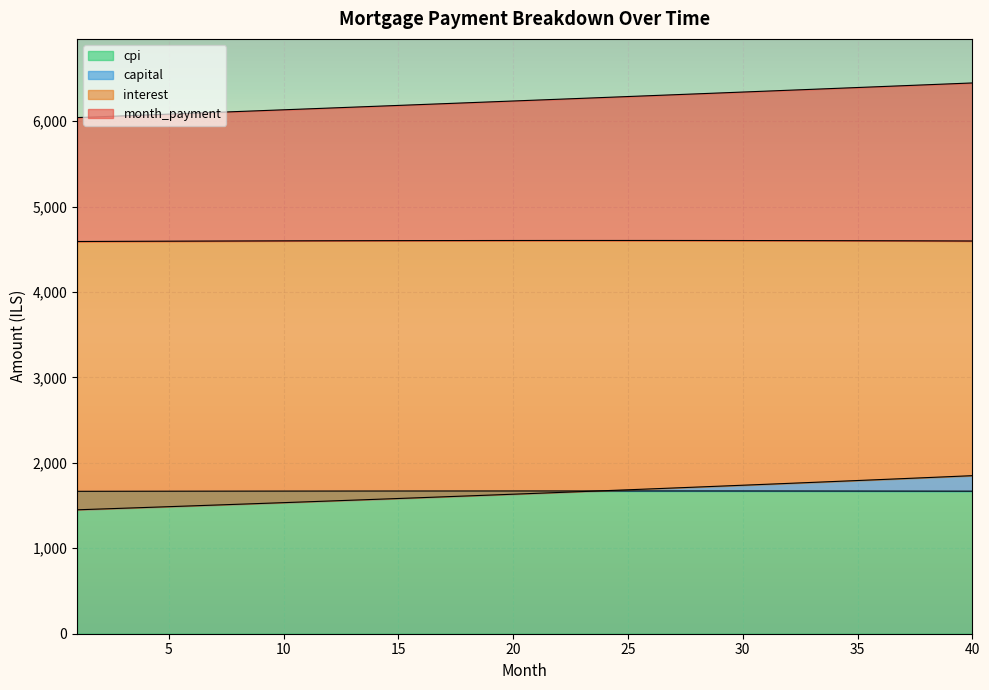

What is the difference between the highest and lowest values at 16?

4601.5